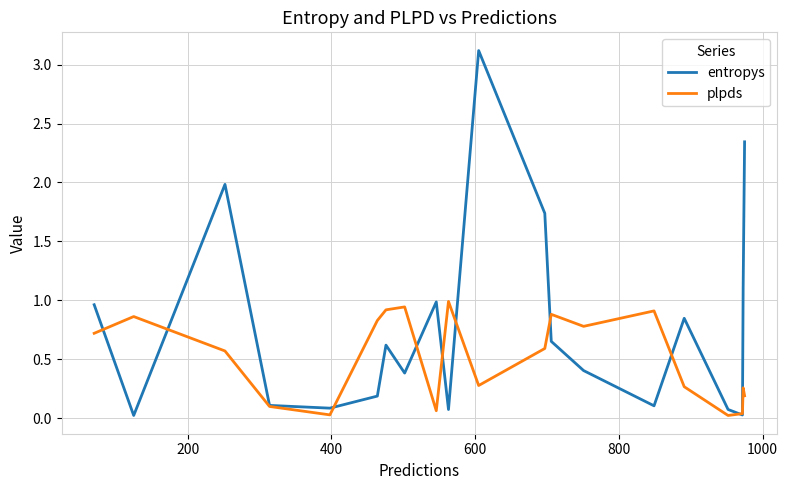

Rank the series by their average value, from highest to lowest.

entropys, plpds